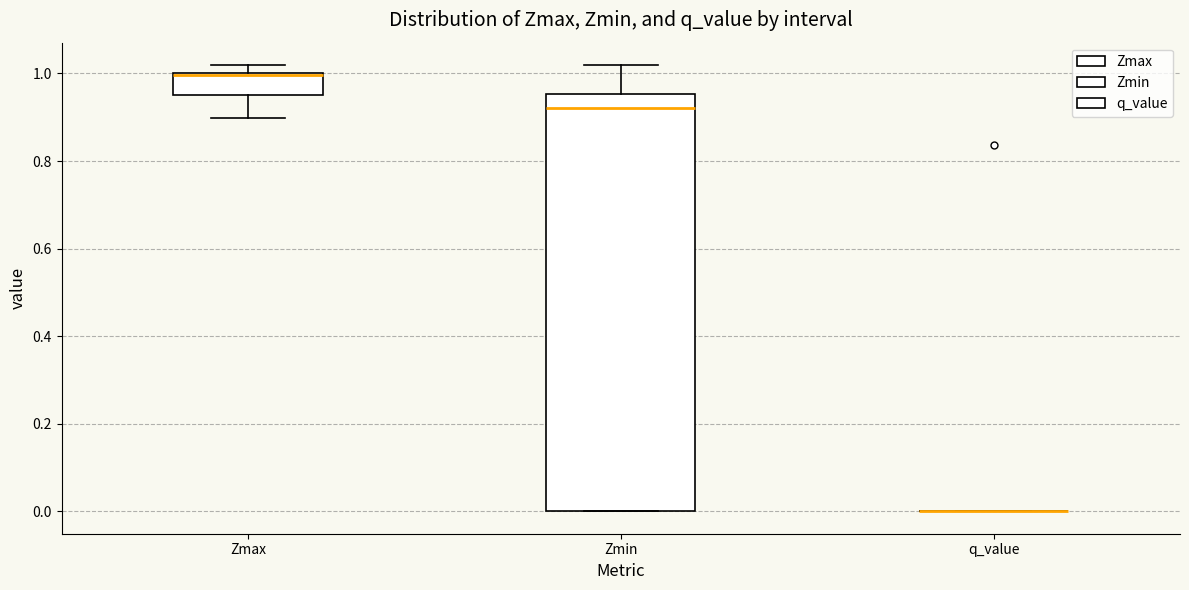

Reading left to right, read every box against the y-axis: the position of its median line, the range the box covers, and the ends of its whiskers. The values are not printed on the chart, so give them approximately, as read against the axis.

Zmax: median 1.00 (drawn on the box's upper edge), box 0.96 to 1.00, whiskers 0.90 to 1.02
Zmin: median 0.92, box 0.00 to 0.96, whiskers 0.00 to 1.02
q_value: box collapsed to a line at 0.00, whiskers 0.00 to 0.00